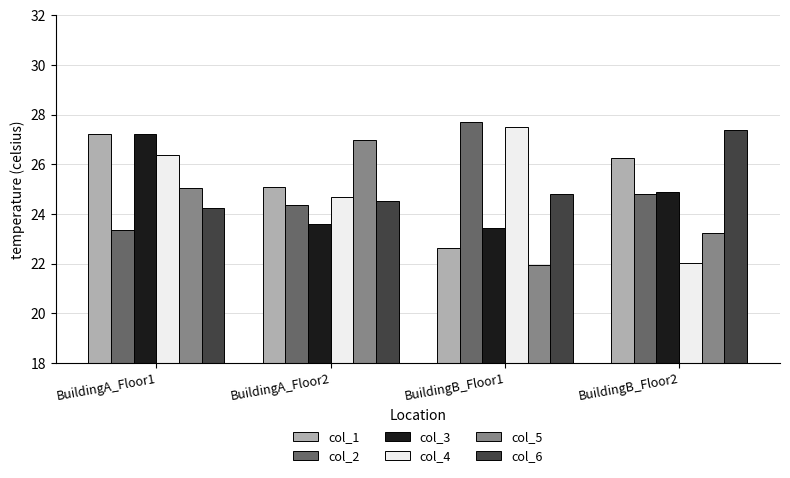

Read the col_6 value at BuildingB_Floor2.

27.4